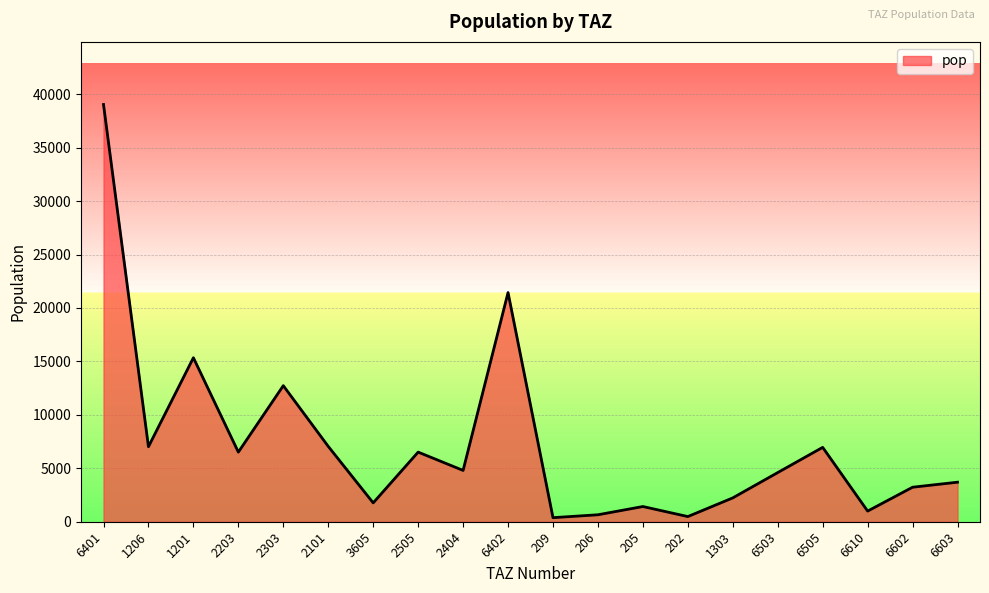

What is the change in value from 6401 to 205?

-37619.4